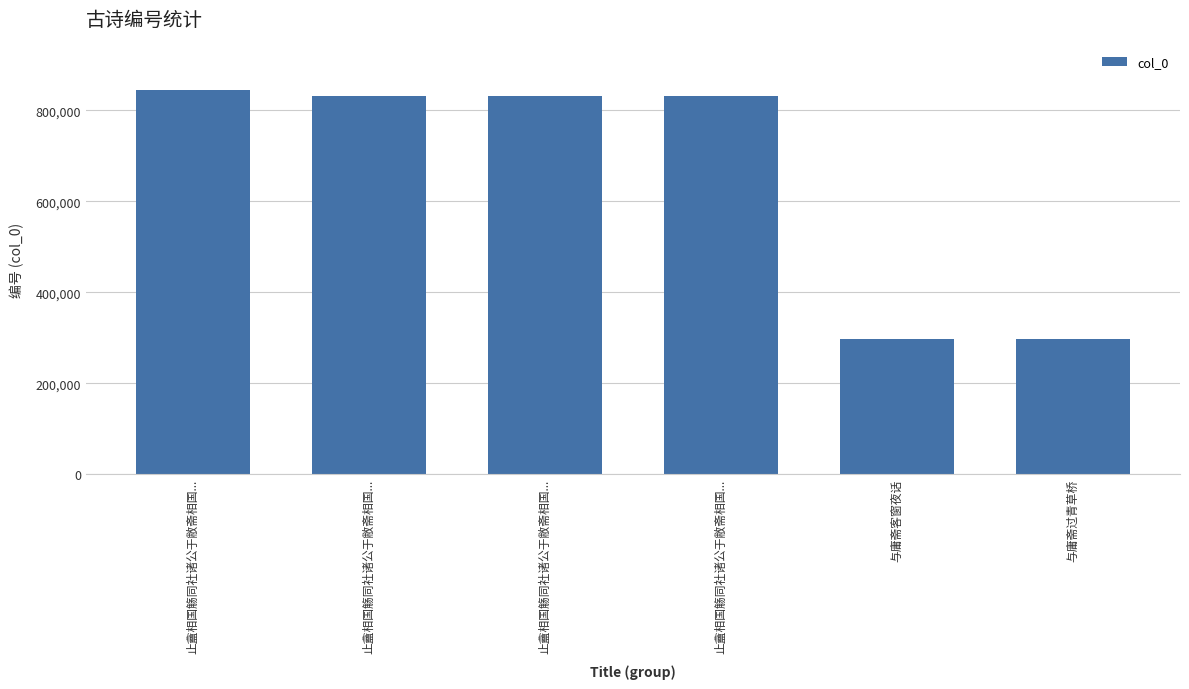

The value at 与庸斋过青草桥 is 297926. True or false?

True